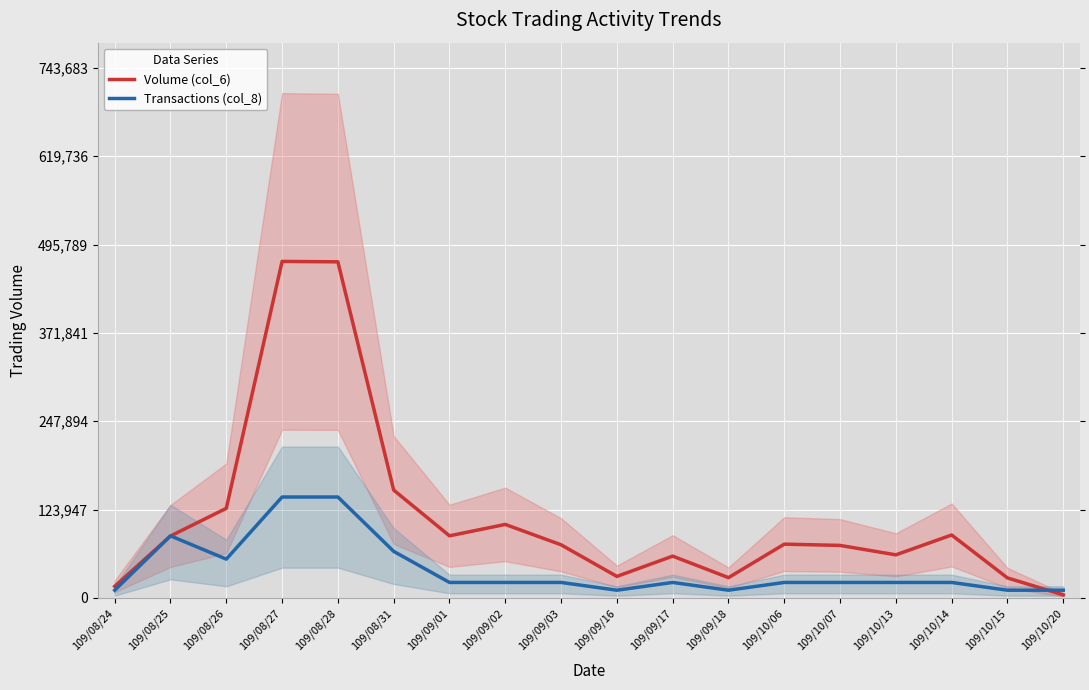

Between 109/09/17 and 109/10/14, which series saw the biggest shift?

Volume (col_6)